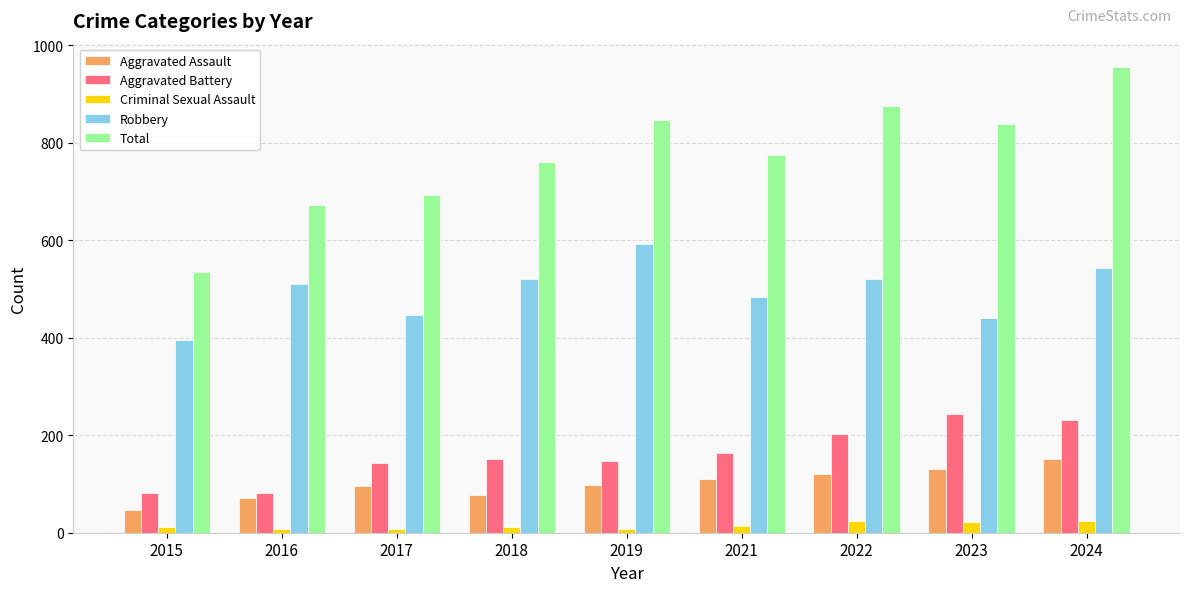

What is the sum of all Robbery values?

4450